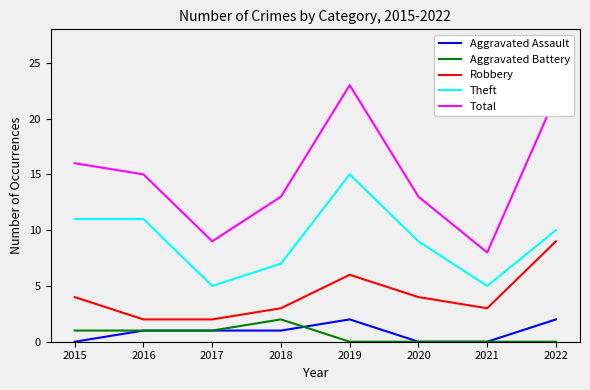

Count the number of categories in the chart.

8